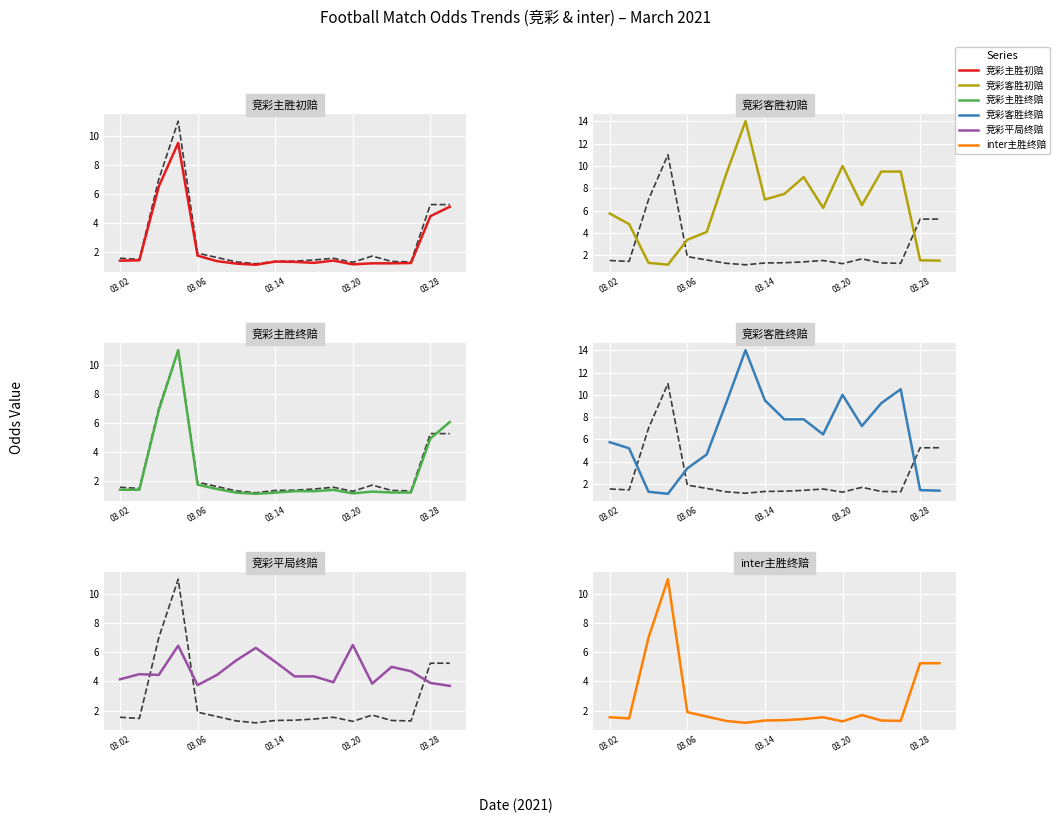

What is the approximate value of inter主胜终赔 at 03.20?

1.3